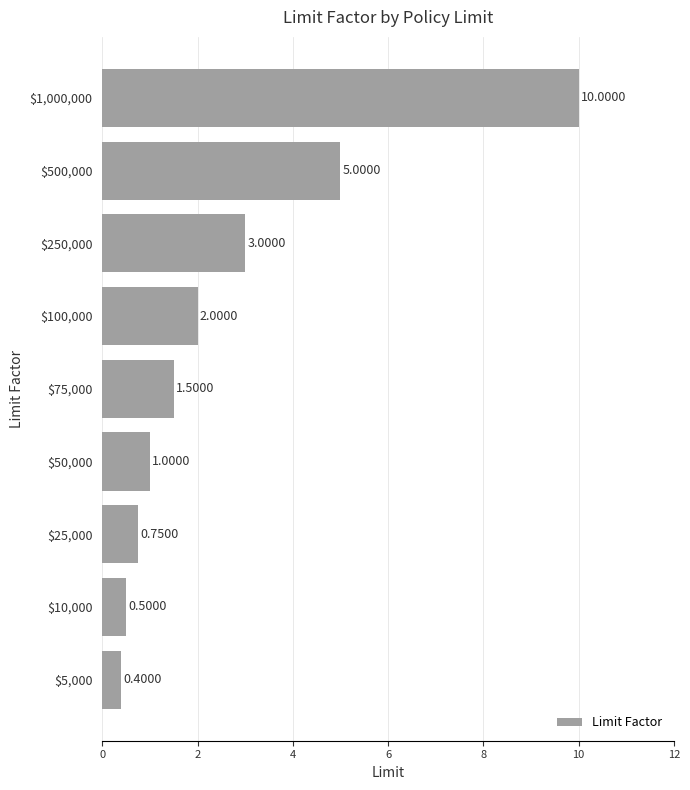

Rank the categories by value from highest to lowest.

$1,000,000, $500,000, $250,000, $100,000, $75,000, $50,000, $25,000, $10,000, $5,000